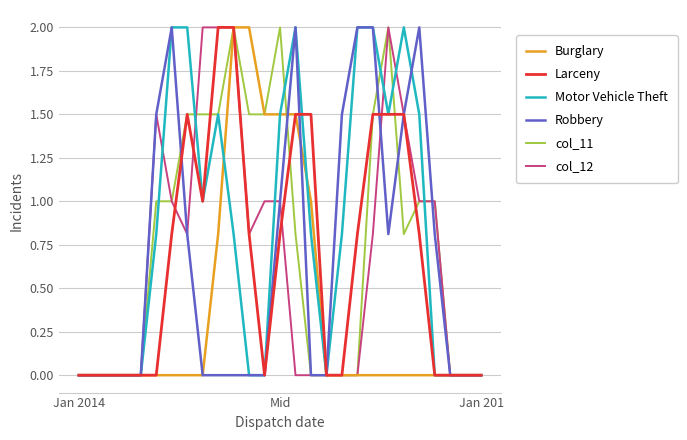

Is this an area chart (filled region under the line)?

No